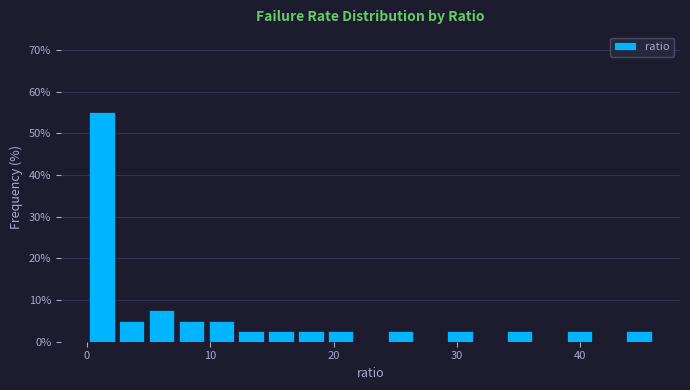

Around what value on the x-axis is the tallest bar? Give the approximate position of its centre, as read against the axis.

1